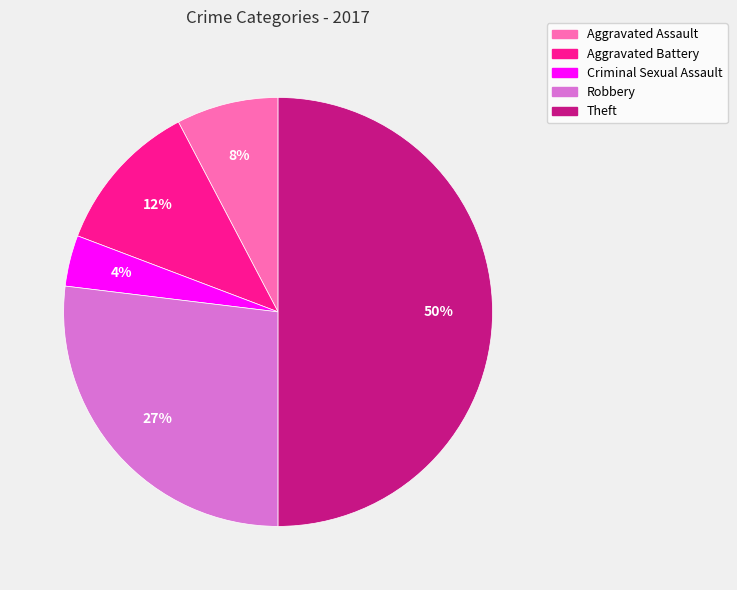

What percentage is the Aggravated Battery slice, to the nearest percent?

12%